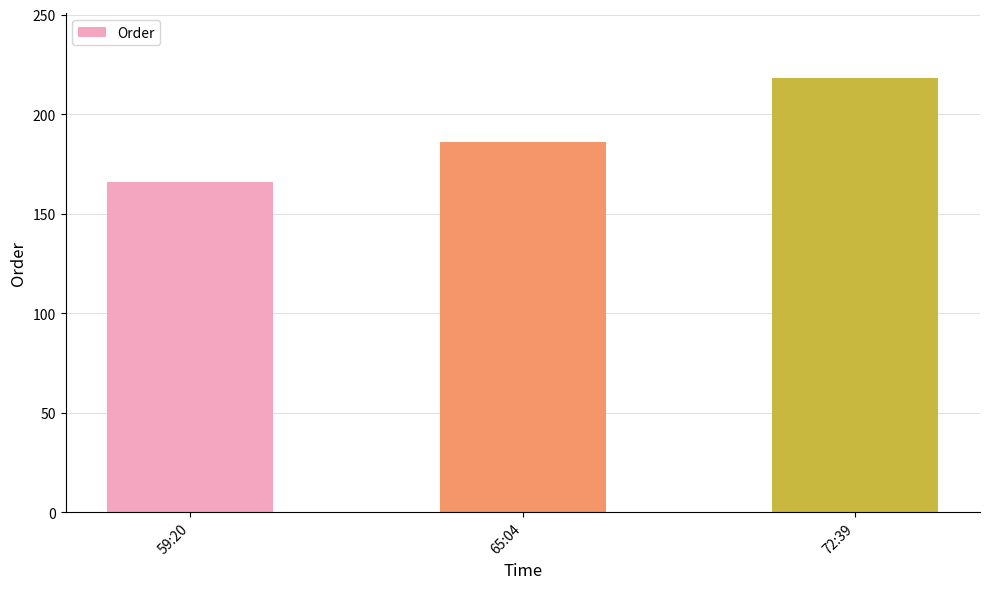

The value at 65:04 is 186. True or false?

True